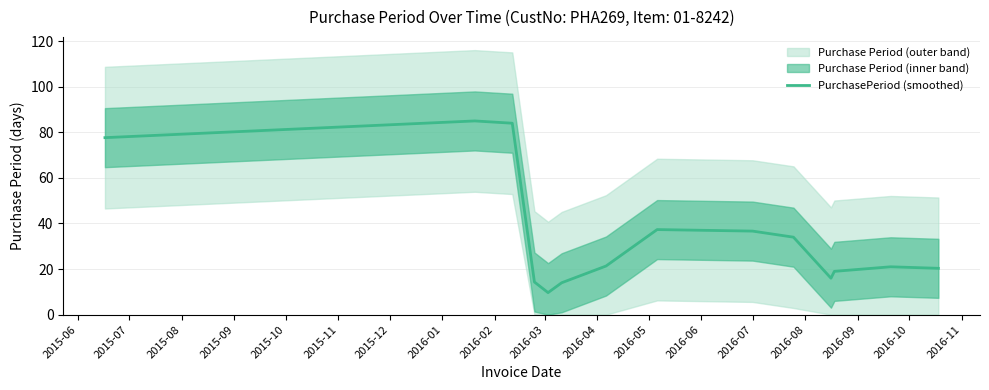

What is the highest value of the PurchasePeriod (smoothed) series?

85.0